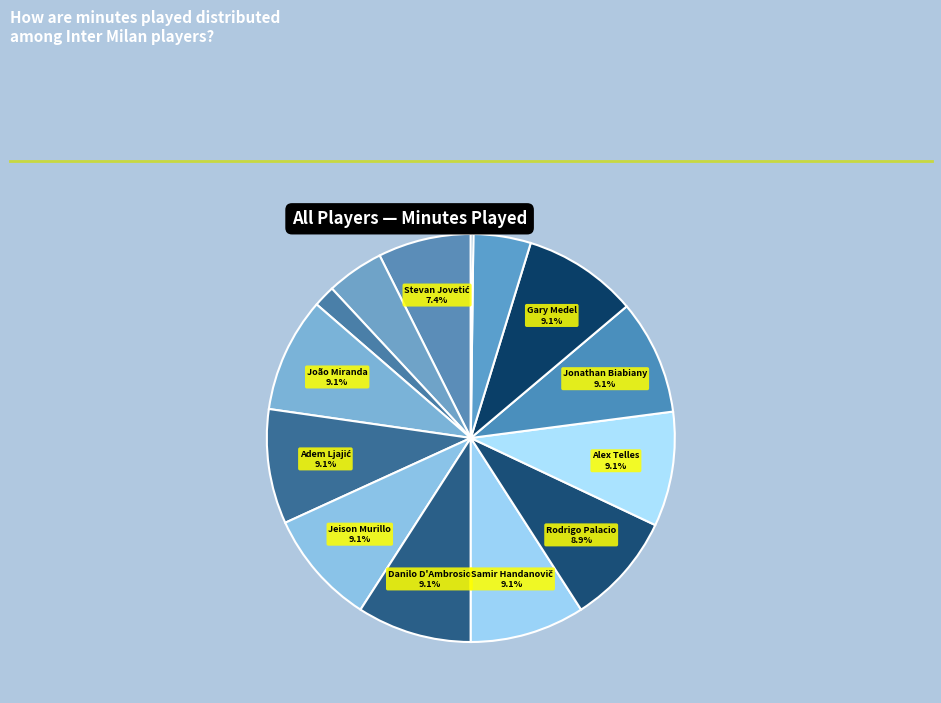

What is the smallest slice in the pie chart?

Fredy Guarín